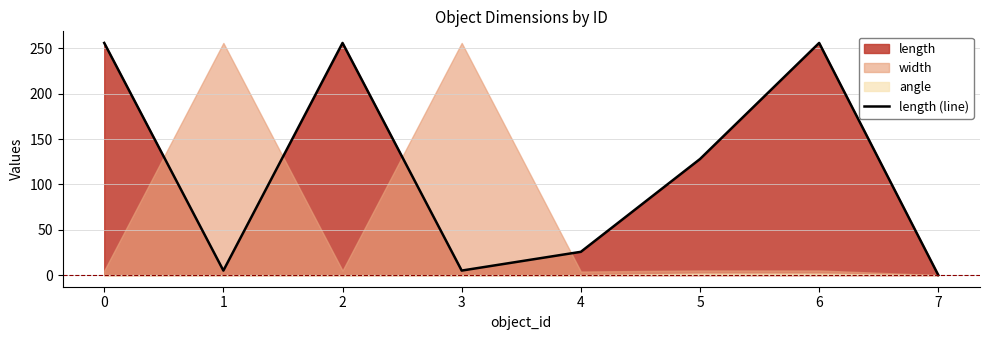

True or false: length (line) has a value of 130.2 at 0.

False